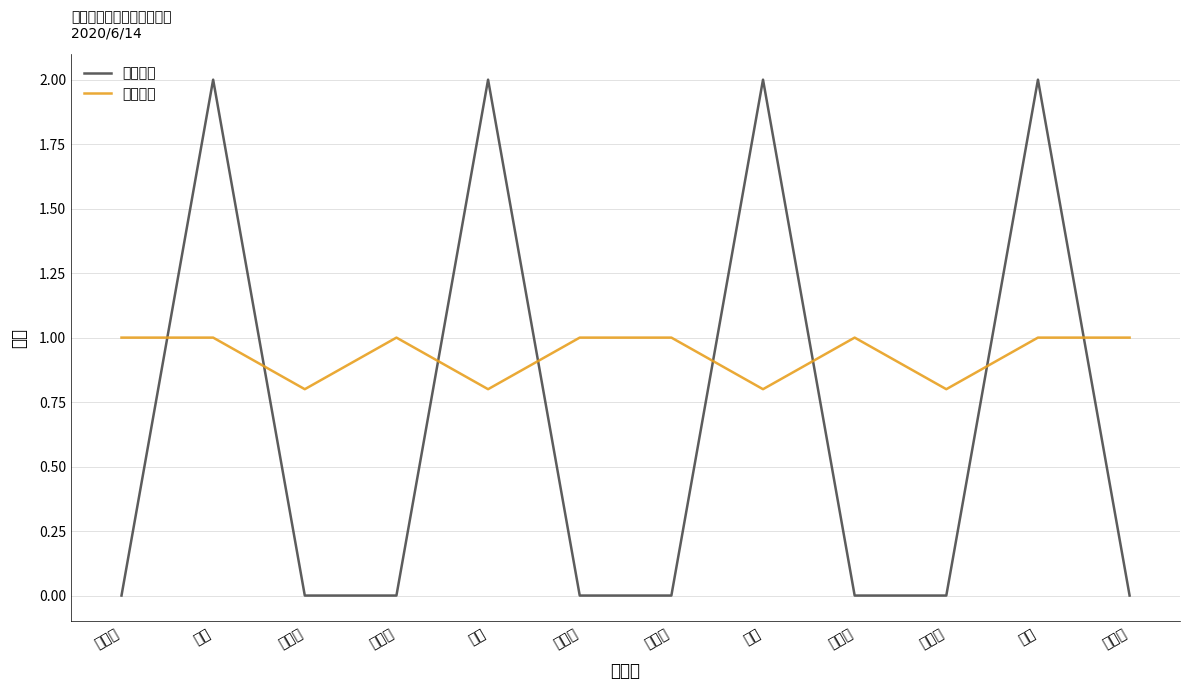

How many interior local valleys does the 本周进度 series have?

4